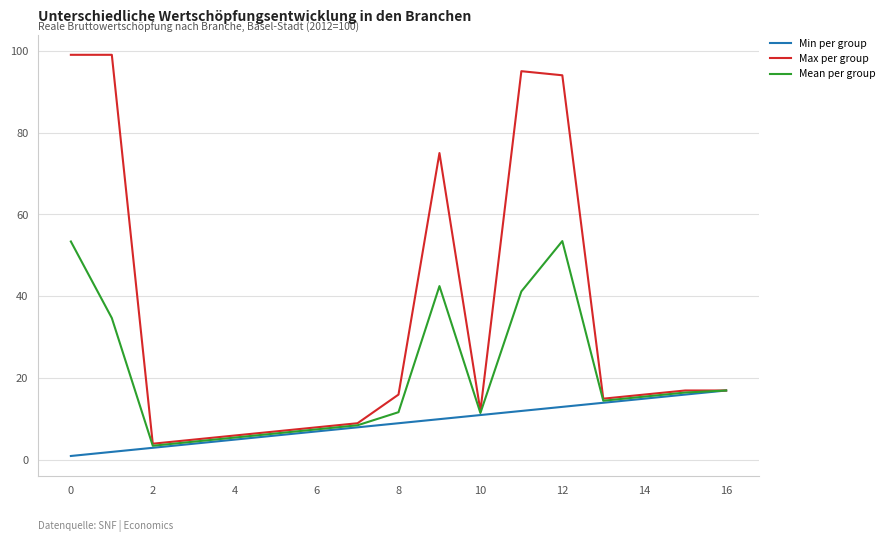

What is the greatest value displayed?

99.0